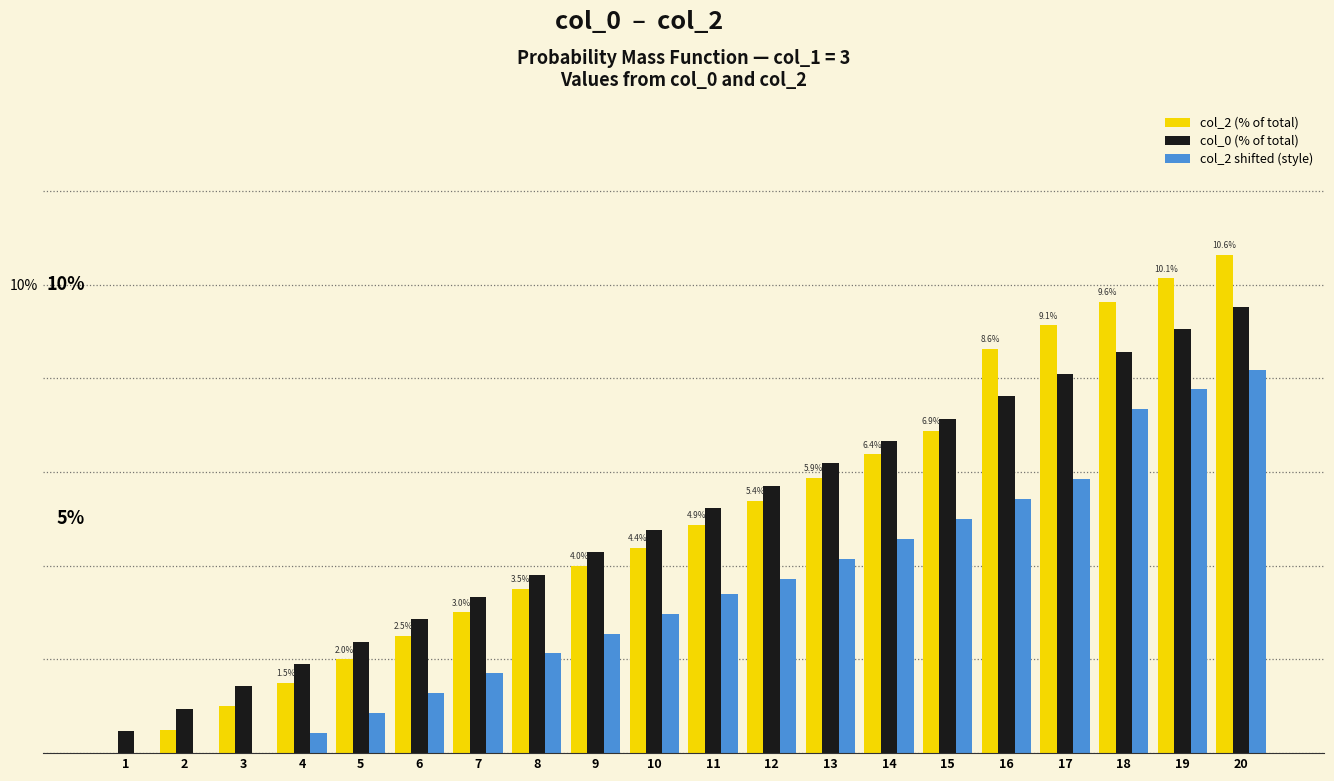

What are all the series names shown in the legend?

col_2 (% of total), col_0 (% of total), col_2 shifted (style)